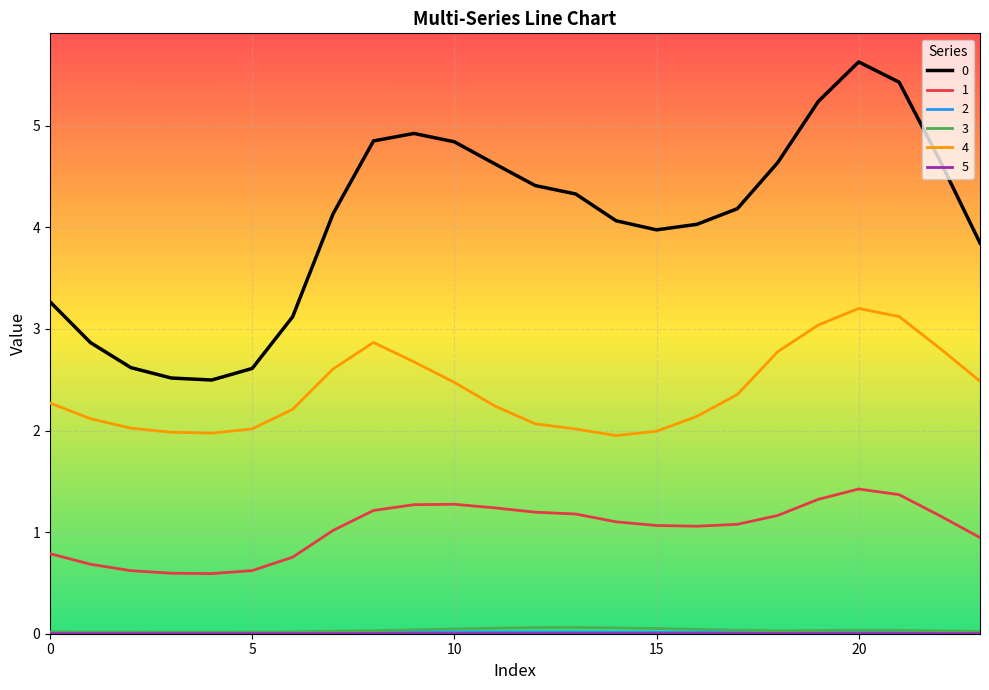

List the series in order of their peak value, highest first.

0, 4, 1, 3, 2, 5